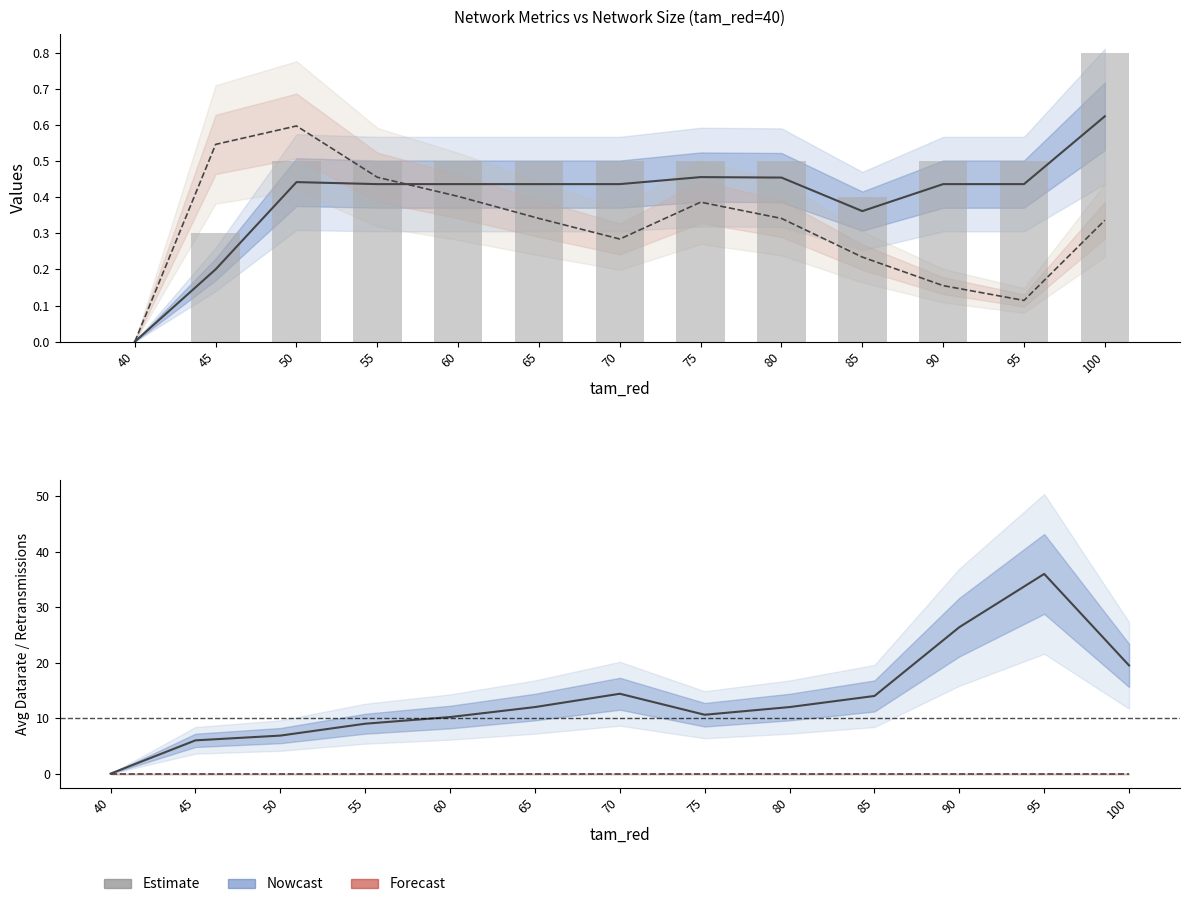

What is the difference between the highest and lowest values at 50?

6.9